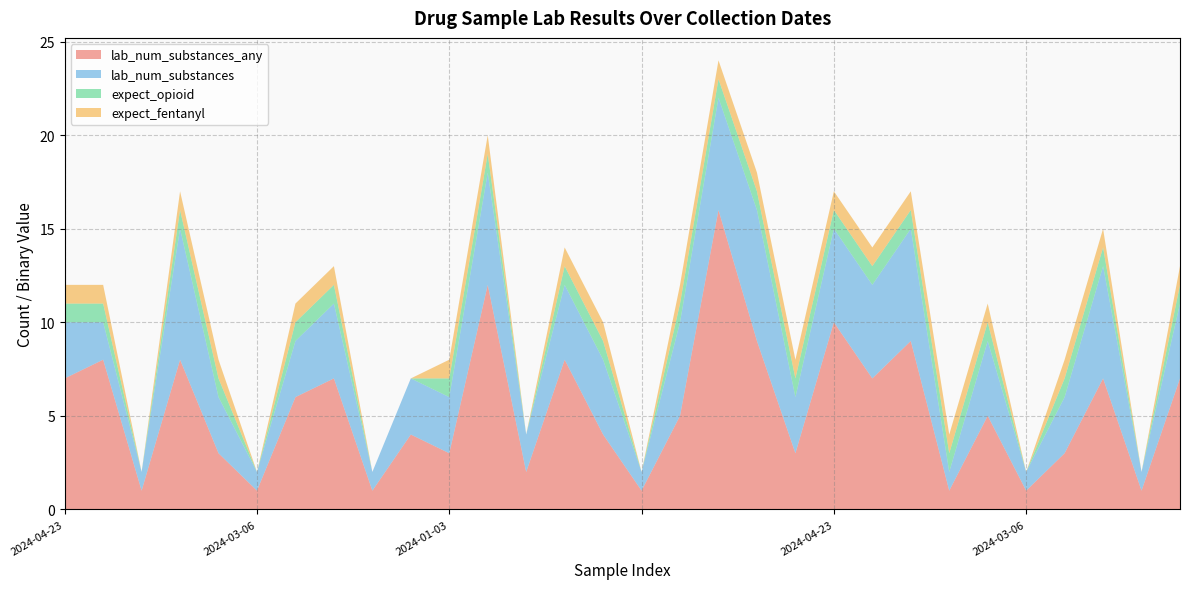

Reading left to right, transcribe all the data shown in this chart.

lab_num_substances_any: 2024-04-23=7	2024-04-23=8	2024-04-23=1	2024-04-23=8	2024-02-01=3	2024-03-06=1	2024-02-06=6	2024-05-01=7	2024-03-06=1	2024-01-04=4	2024-01-03=3	2024-04-23=12	2024-01-03=2	2024-04-23=8	2024-04-23=4	=1	2024-01-03=5	2024-01-03=16	2024-04-23=9	2024-01-03=3	2024-04-23=10	2024-01-03=7	2024-04-23=9	2024-04-03=1	2024-02-07=5	2024-03-06=1	2024-01-03=3	2024-04-03=7	2024-01-03=1	2024-04-03=7
lab_num_substances: 2024-04-23=3	2024-04-23=2	2024-04-23=1	2024-04-23=7	2024-02-01=3	2024-03-06=1	2024-02-06=3	2024-05-01=4	2024-03-06=1	2024-01-04=3	2024-01-03=3	2024-04-23=6	2024-01-03=2	2024-04-23=4	2024-04-23=4	=1	2024-01-03=5	2024-01-03=6	2024-04-23=7	2024-01-03=3	2024-04-23=5	2024-01-03=5	2024-04-23=6	2024-04-03=1	2024-02-07=4	2024-03-06=1	2024-01-03=3	2024-04-03=6	2024-01-03=1	2024-04-03=4
expect_opioid: 2024-04-23=1	2024-04-23=1	2024-04-23=0	2024-04-23=1	2024-02-01=1	2024-03-06=0	2024-02-06=1	2024-05-01=1	2024-03-06=0	2024-01-04=0	2024-01-03=1	2024-04-23=1	2024-01-03=0	2024-04-23=1	2024-04-23=1	=0	2024-01-03=1	2024-01-03=1	2024-04-23=1	2024-01-03=1	2024-04-23=1	2024-01-03=1	2024-04-23=1	2024-04-03=1	2024-02-07=1	2024-03-06=0	2024-01-03=1	2024-04-03=1	2024-01-03=0	2024-04-03=1
expect_fentanyl: 2024-04-23=1	2024-04-23=1	2024-04-23=0	2024-04-23=1	2024-02-01=1	2024-03-06=0	2024-02-06=1	2024-05-01=1	2024-03-06=0	2024-01-04=0	2024-01-03=1	2024-04-23=1	2024-01-03=0	2024-04-23=1	2024-04-23=1	=0	2024-01-03=1	2024-01-03=1	2024-04-23=1	2024-01-03=1	2024-04-23=1	2024-01-03=1	2024-04-23=1	2024-04-03=1	2024-02-07=1	2024-03-06=0	2024-01-03=1	2024-04-03=1	2024-01-03=0	2024-04-03=1